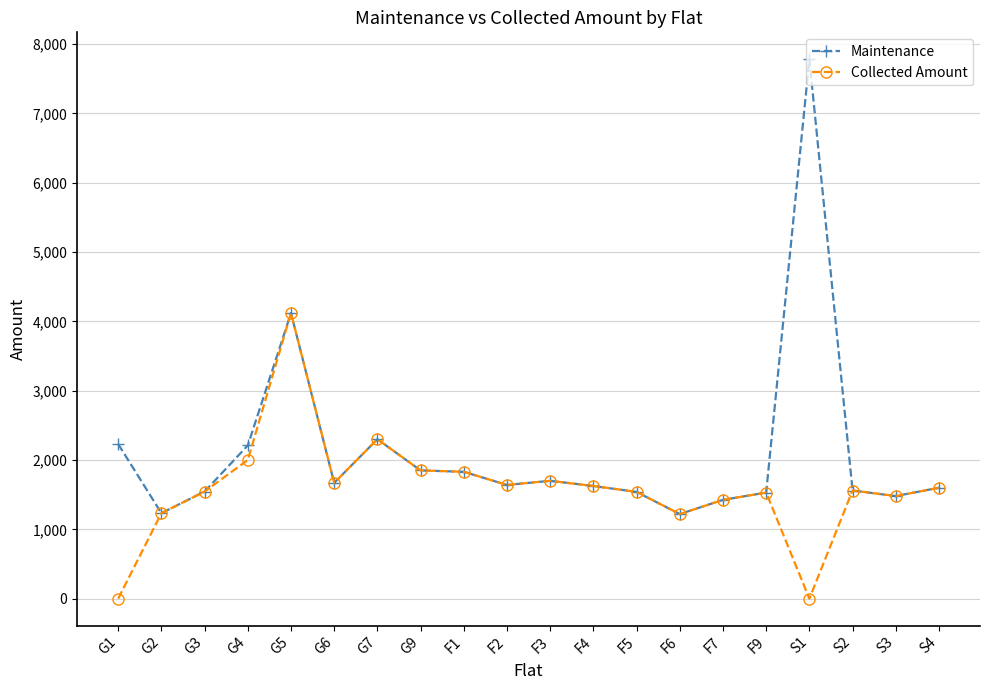

What is the maximum value shown in the chart?

7780